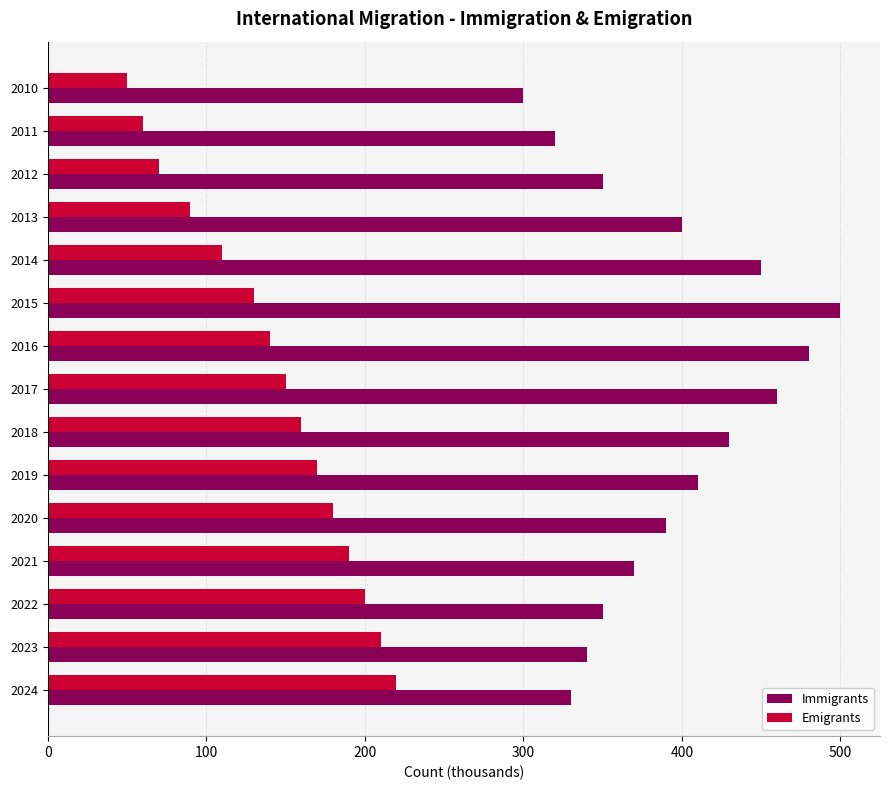

Is it true that Immigrants equals 695 at 2013?

False